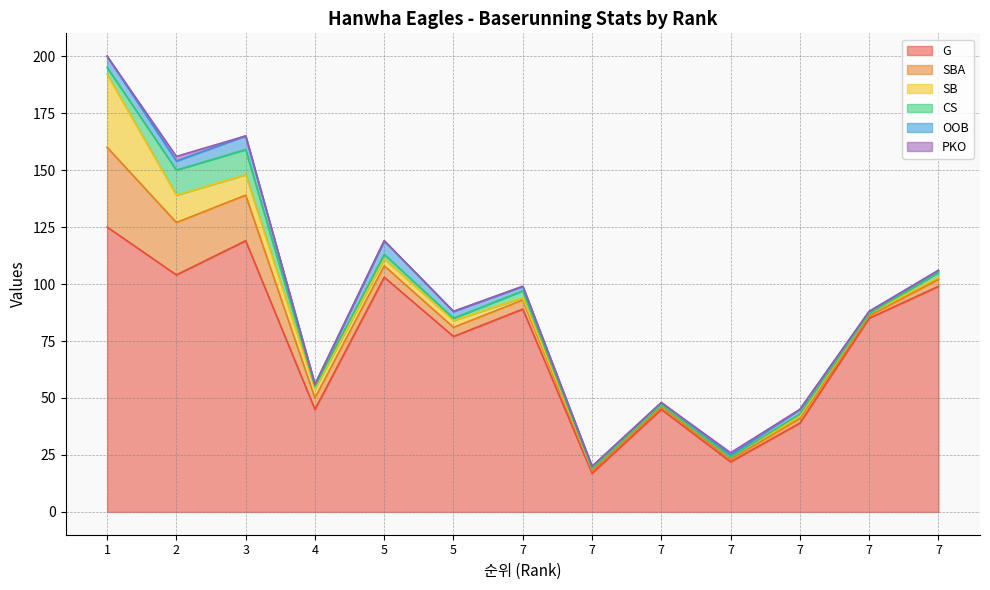

Between which two adjacent categories do OOB and CS first intersect?

1 and 2